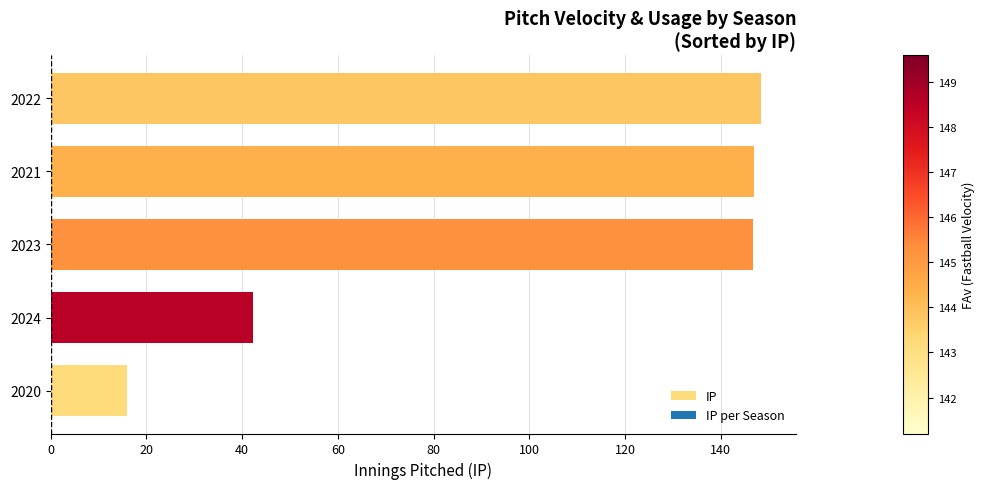

The chart shows a value of 16.0 at 2020. True or false?

True